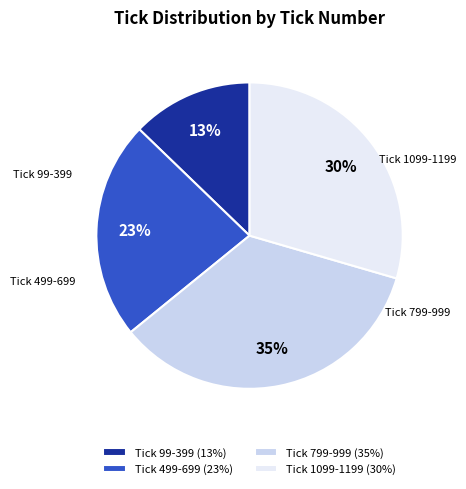

To the nearest percent, what is the difference between the Tick 99-399 (13%) and Tick 1099-1199 (30%) slice percentages?

17%